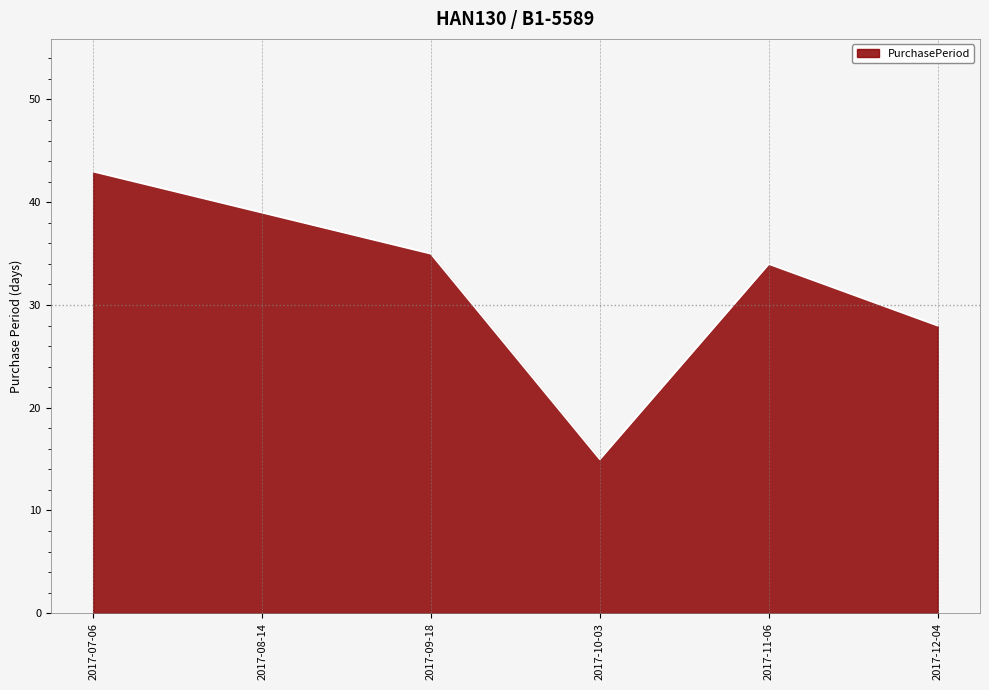

What position from the left is 2017-08-14?

2